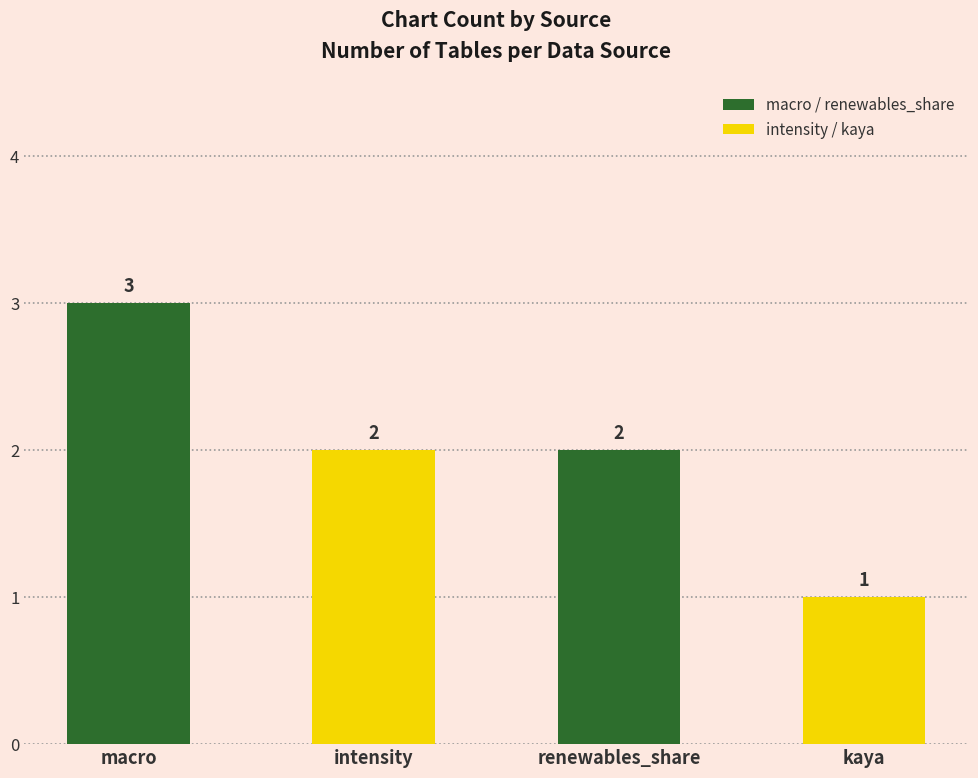

The value at kaya is 1. True or false?

True